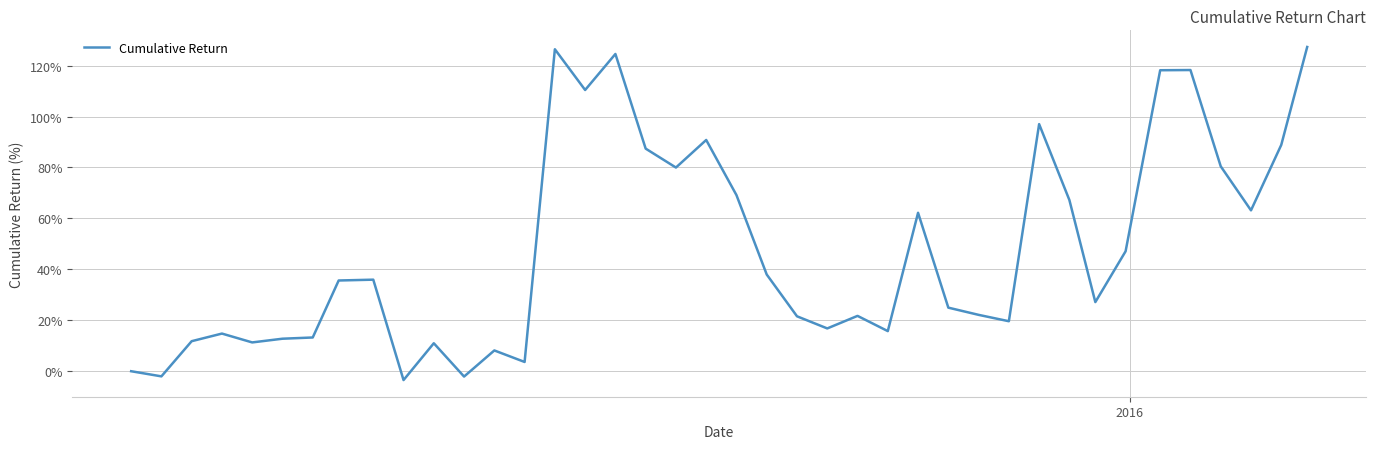

What is the difference between the maximum and minimum values?

130.8